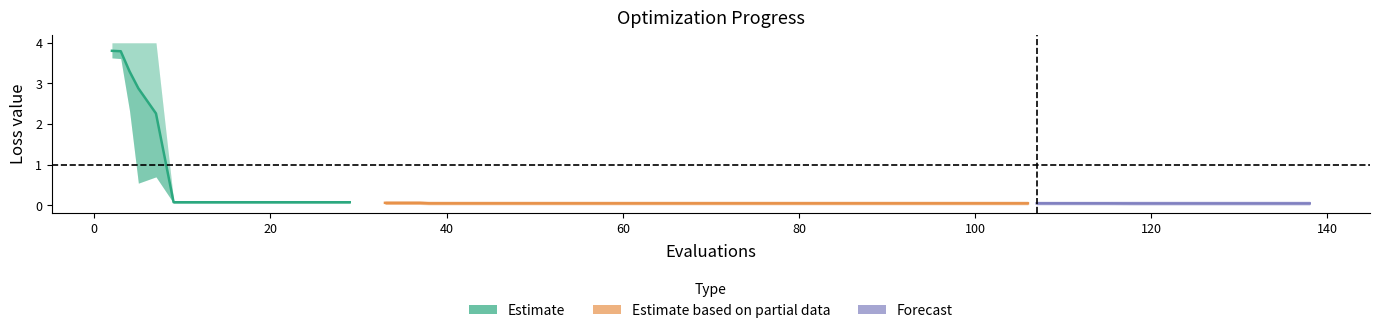

What is the spread (max minus min) of values at 4?

1.7